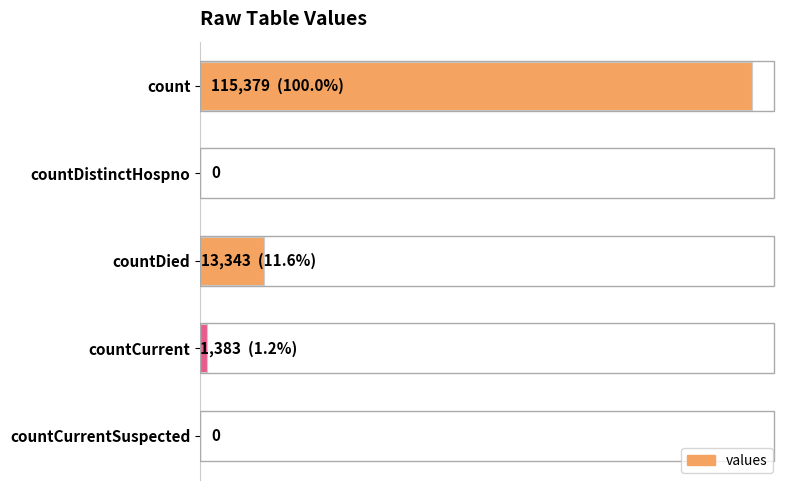

Are the bars horizontal?

Yes